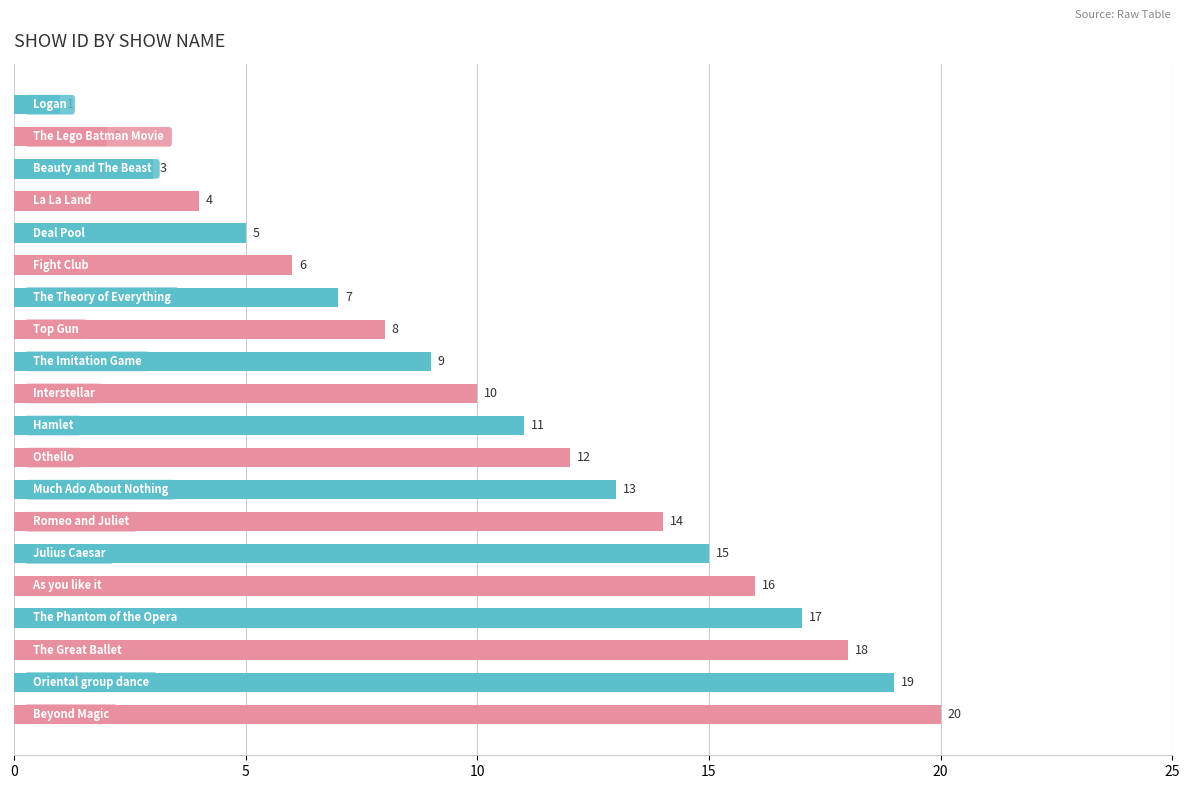

What is the greatest value displayed?

20